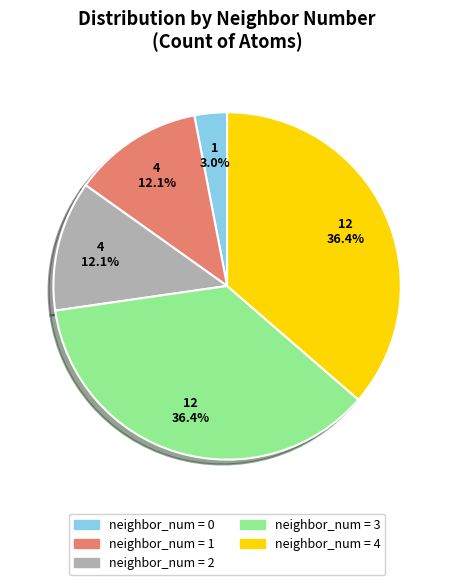

Which category has the smallest portion of the pie?

neighbor_num = 0